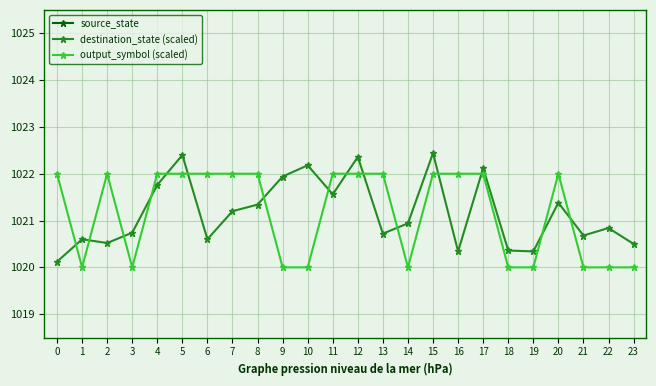

How many values in the source_state series exceed 6?

10